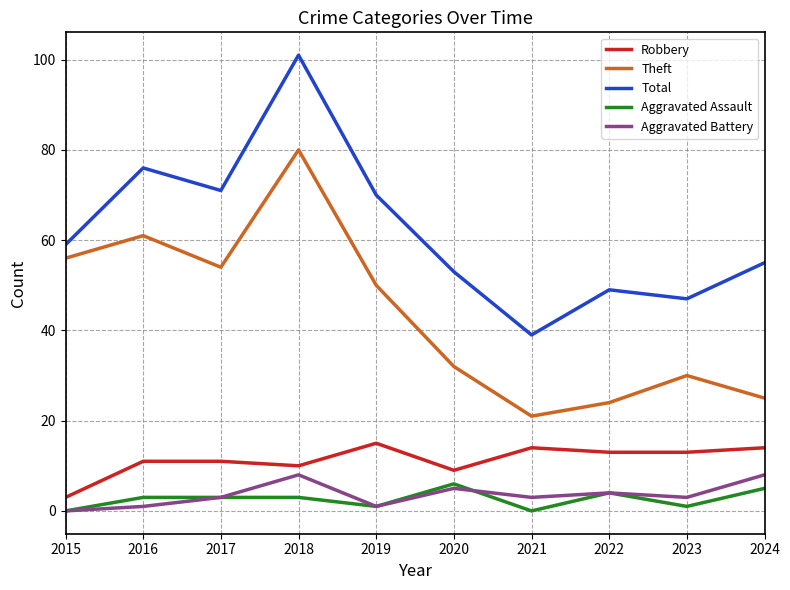

What is the total value across all series at 2019?

137